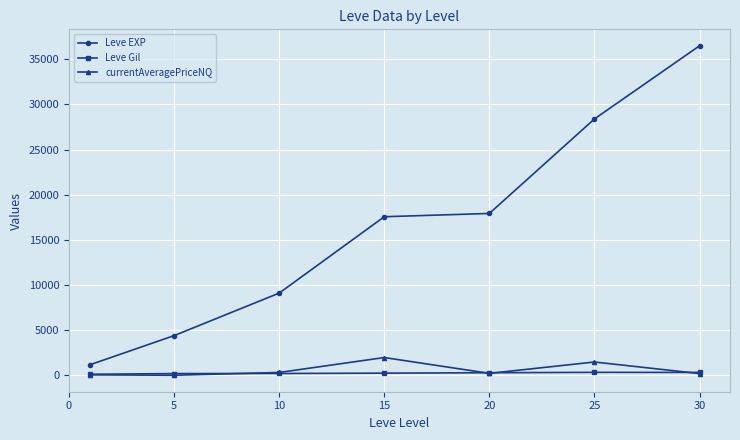

Which series has the widest spread of values?

Leve EXP